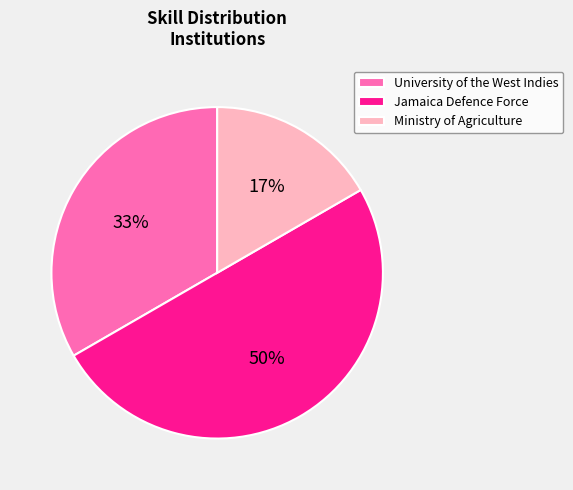

The Jamaica Defence Force slice represents 50% of the pie. True or false?

True